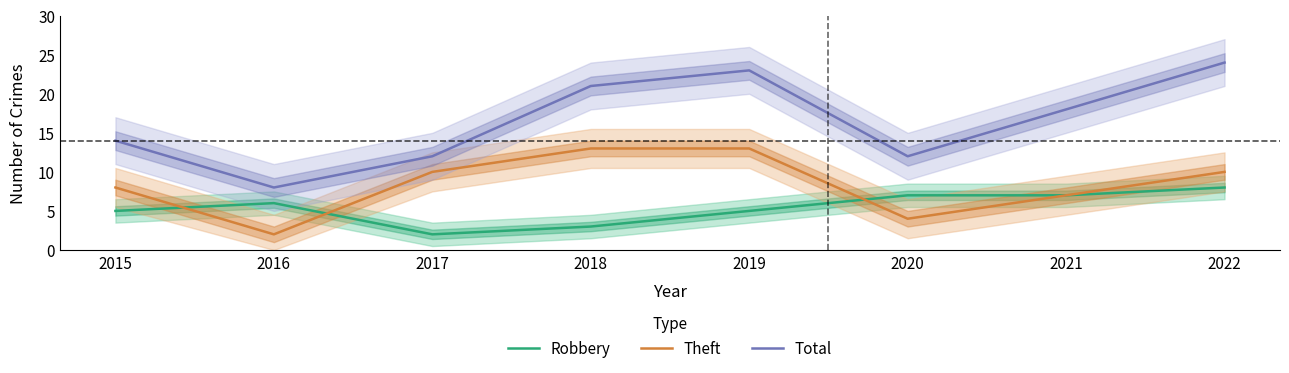

Reading left to right, what are all the values shown in this chart?

Robbery: 5	6	2	3	5	7	7	8
Theft: 8	2	10	13	13	4	7	10
Total: 14	8	12	21	23	12	18	24